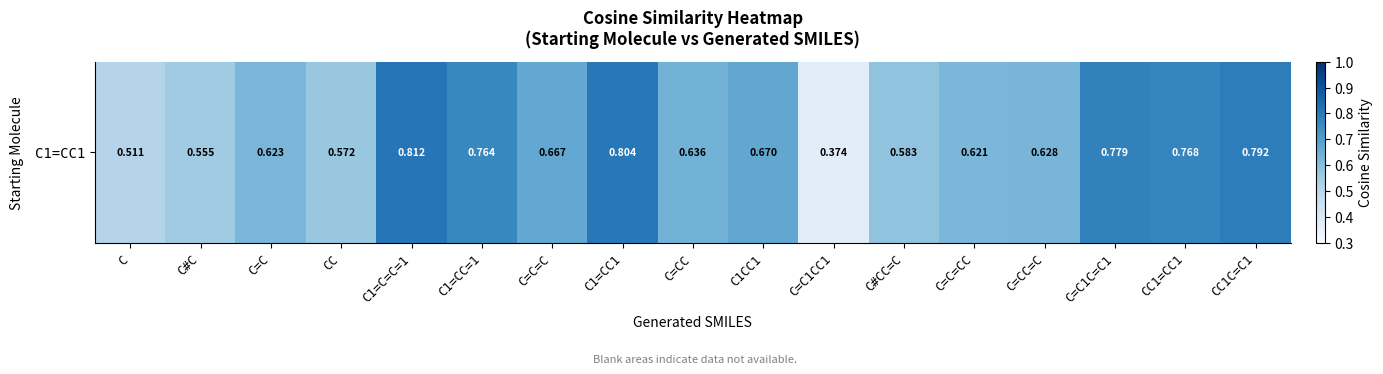

Between C#CC=C and C#C, which is larger?

C#CC=C